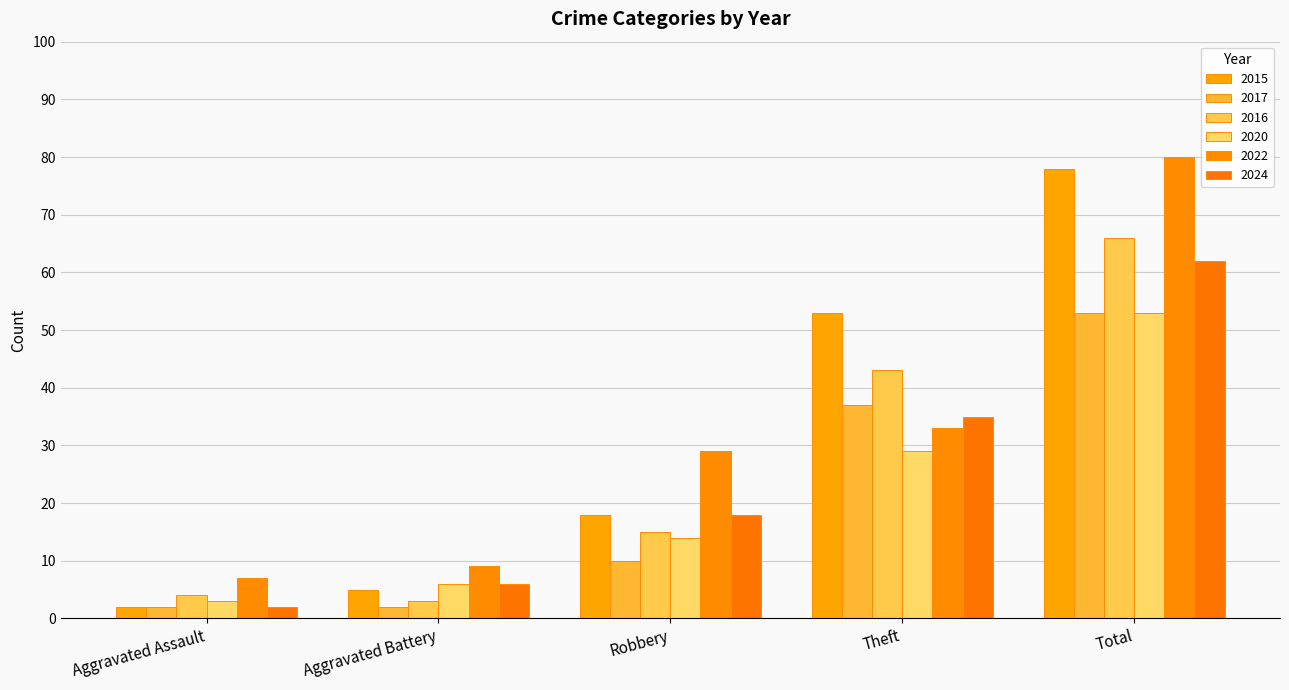

Where does the 2024 series first go above 18?

Theft